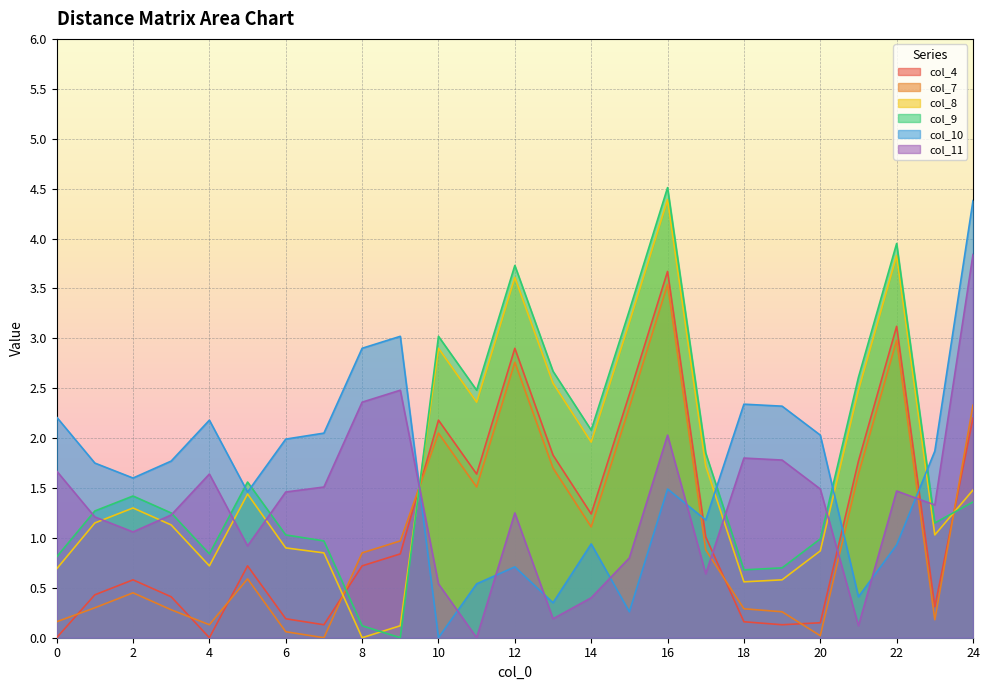

What is the sum of all col_10 values?

40.7